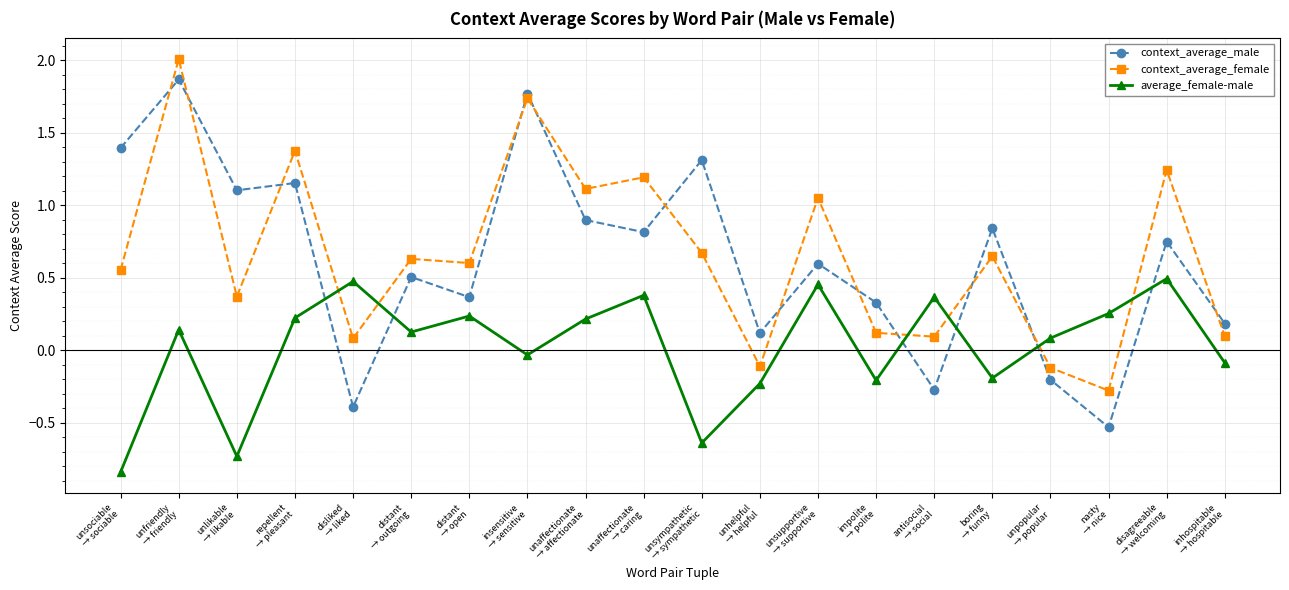

What is the difference between the maximum and minimum values in the average_female-male series?

1.3